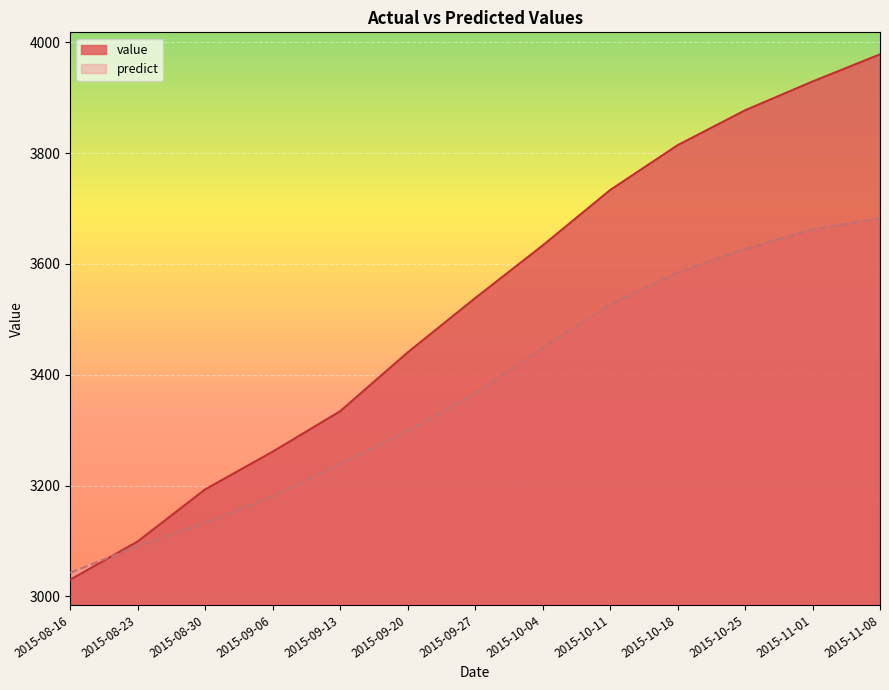

How many intersections are there between predict and value?

1